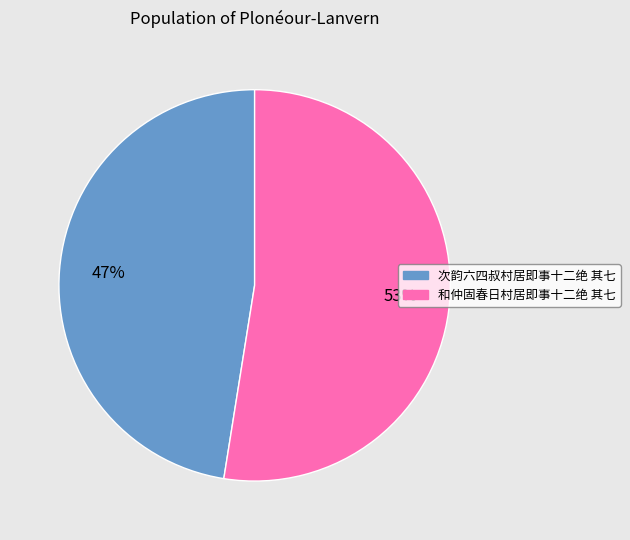

Which has a higher value, 次韵六四叔村居即事十二绝 其七 or 和仲固春日村居即事十二绝 其七?

和仲固春日村居即事十二绝 其七